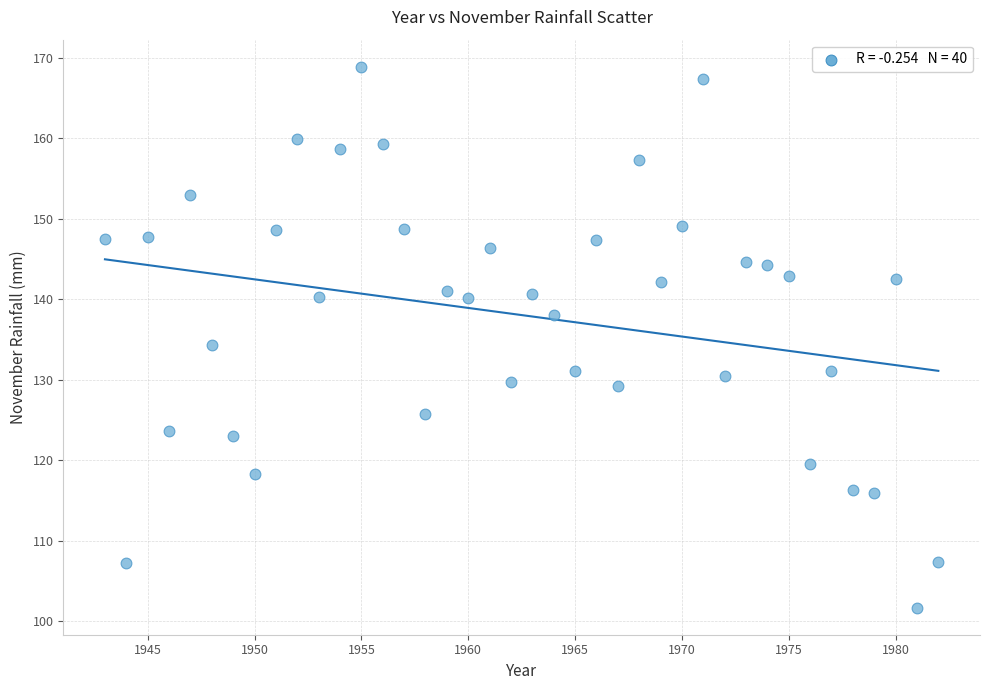

What is the range of Y values (max minus min)?

67.2